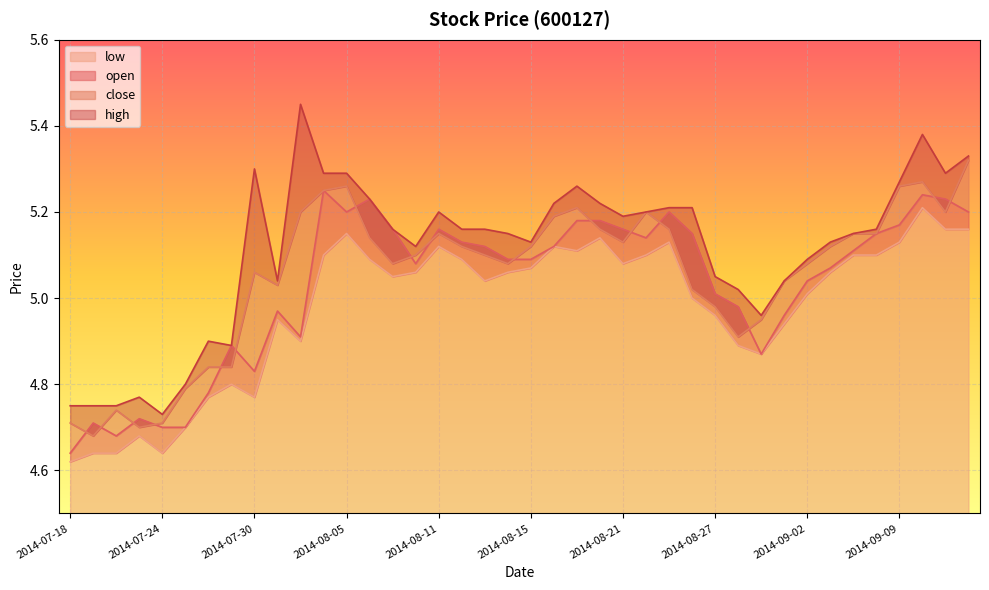

Which series has the largest total across all categories?

high